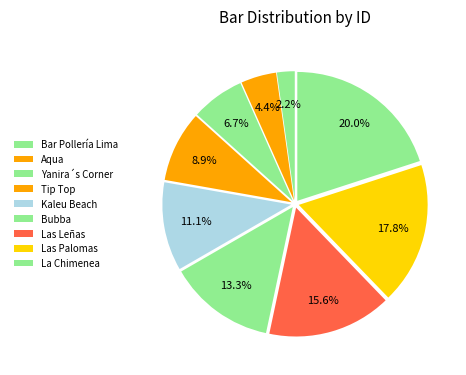

To the nearest percent, what portion does La Chimenea represent?

20%